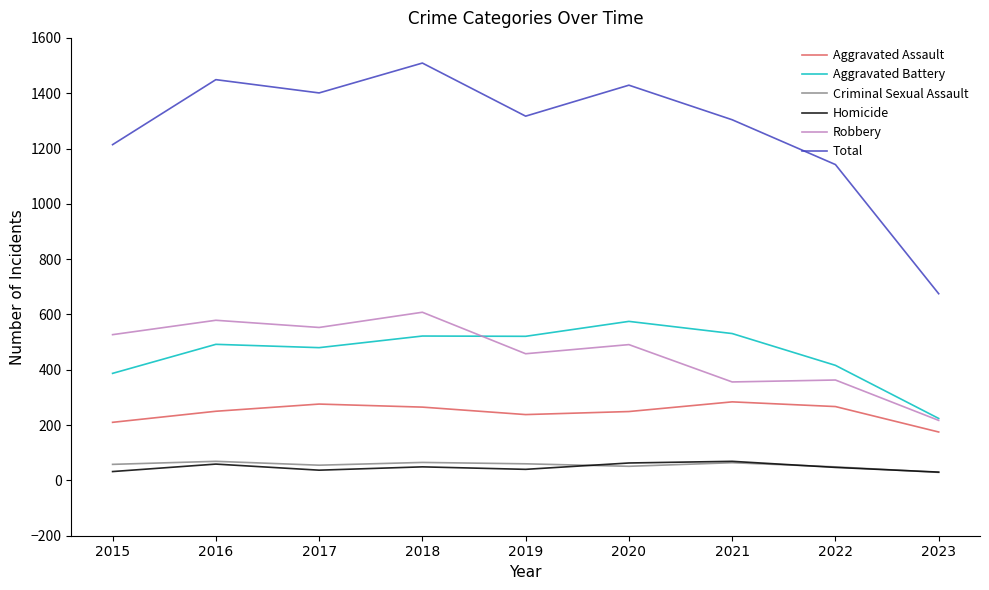

What is the difference between the highest and lowest values at 2018?

1460